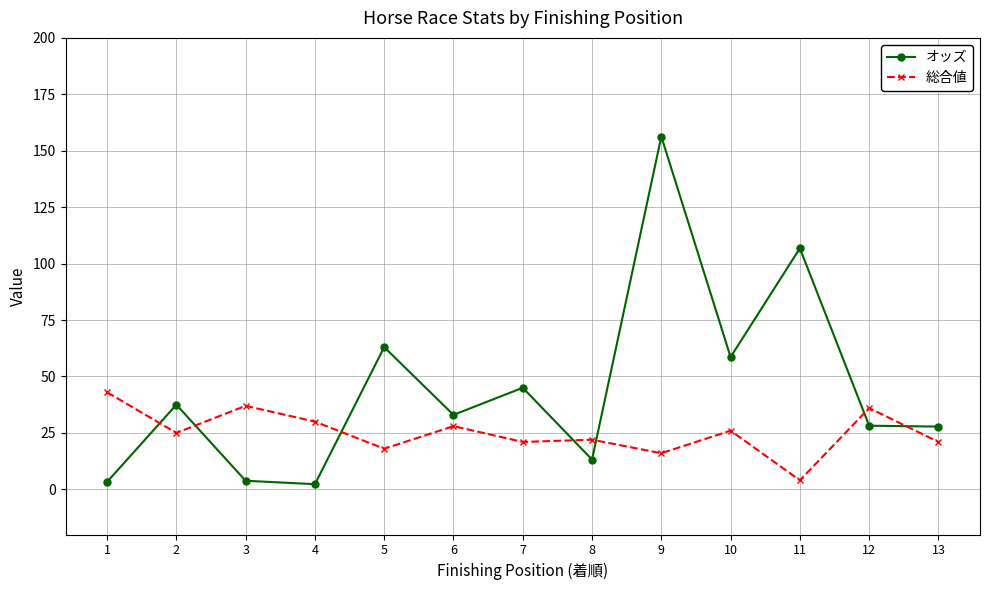

At which category does 総合値 reach its first local valley?

2